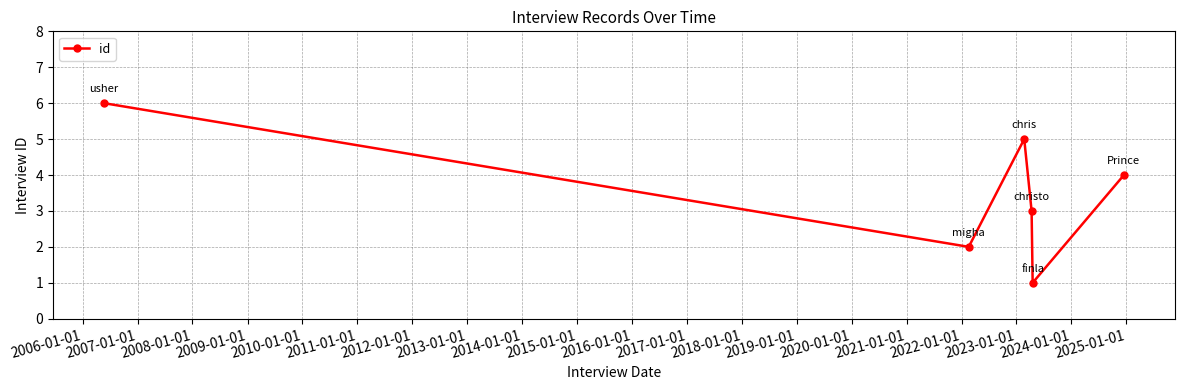

How many interior local valleys (lower than both neighbors) does the data have?

2